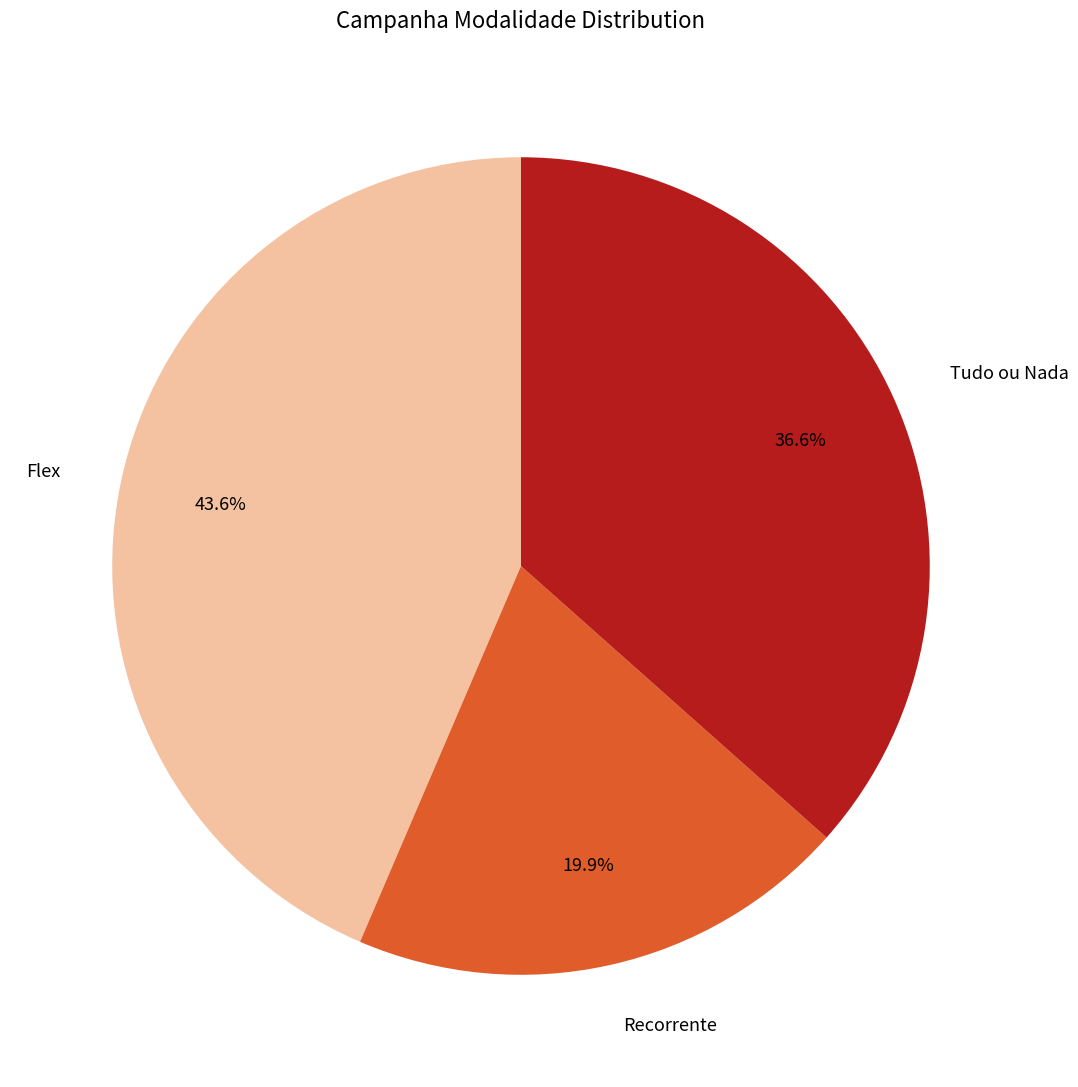

To the nearest percent, what is the average slice percentage?

33%